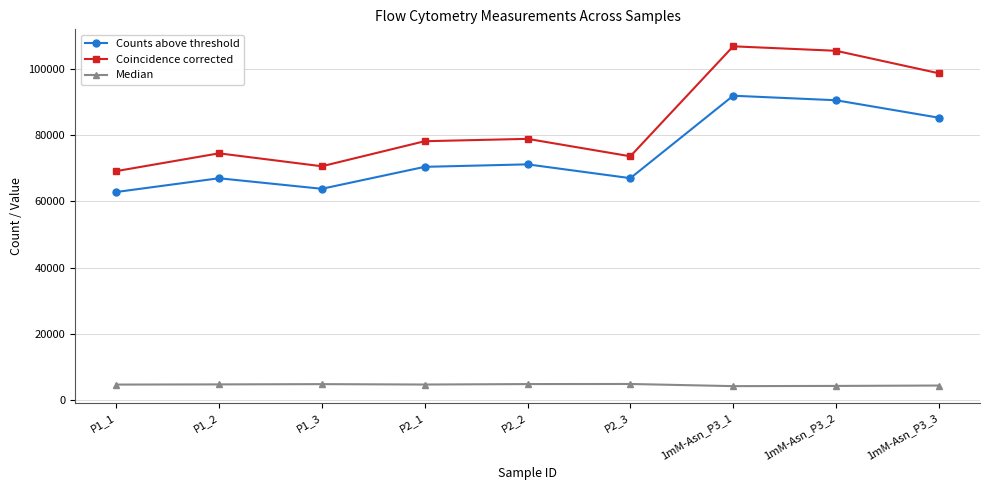

What is the sum of the Median values at P2_1 and P2_2?

9431